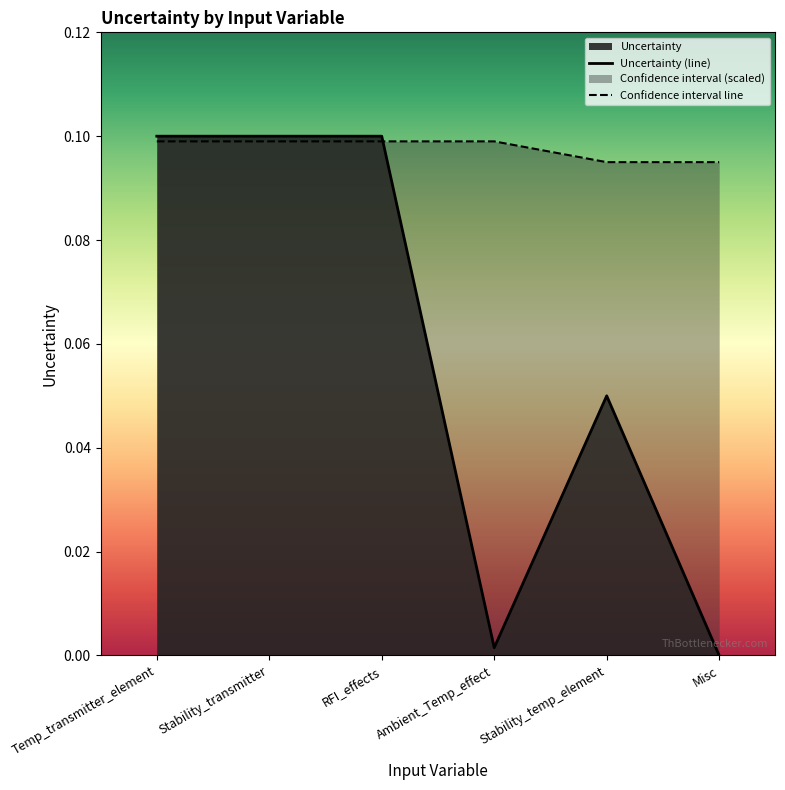

True or false: Confidence interval line and Uncertainty (line) intersect in this chart.

True